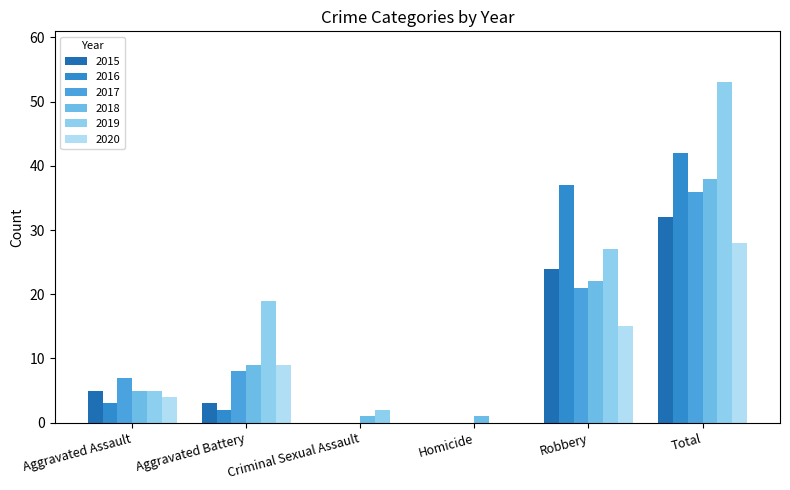

Reading left to right, list all the values displayed in this chart.

2015: 5	3	0	0	24	32
2016: 3	2	0	0	37	42
2017: 7	8	0	0	21	36
2018: 5	9	1	1	22	38
2019: 5	19	2	0	27	53
2020: 4	9	0	0	15	28